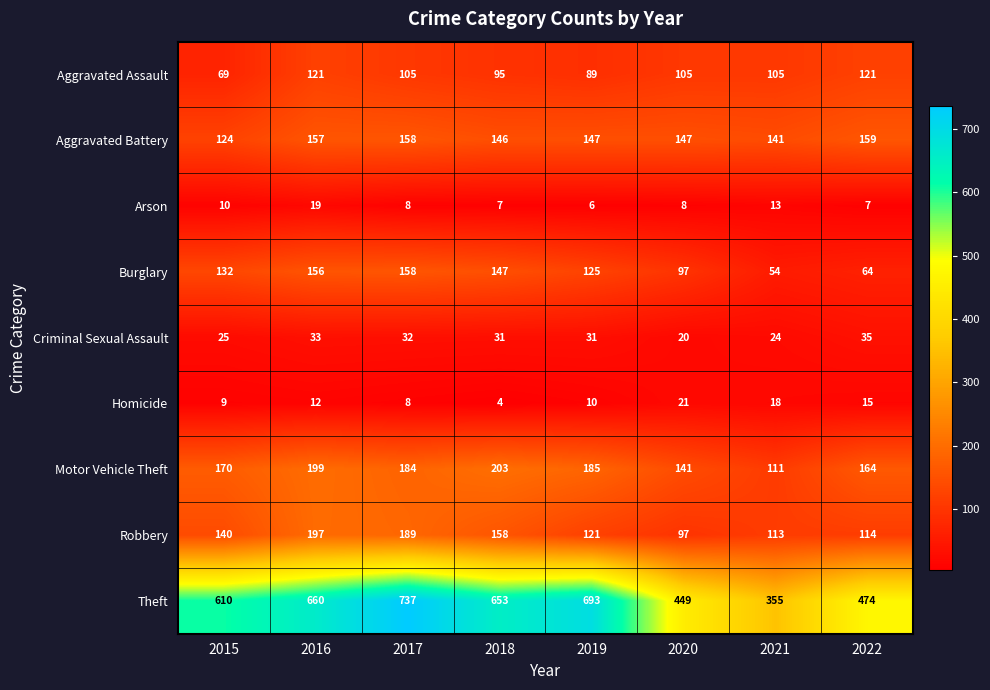

What is the smallest value displayed?

4